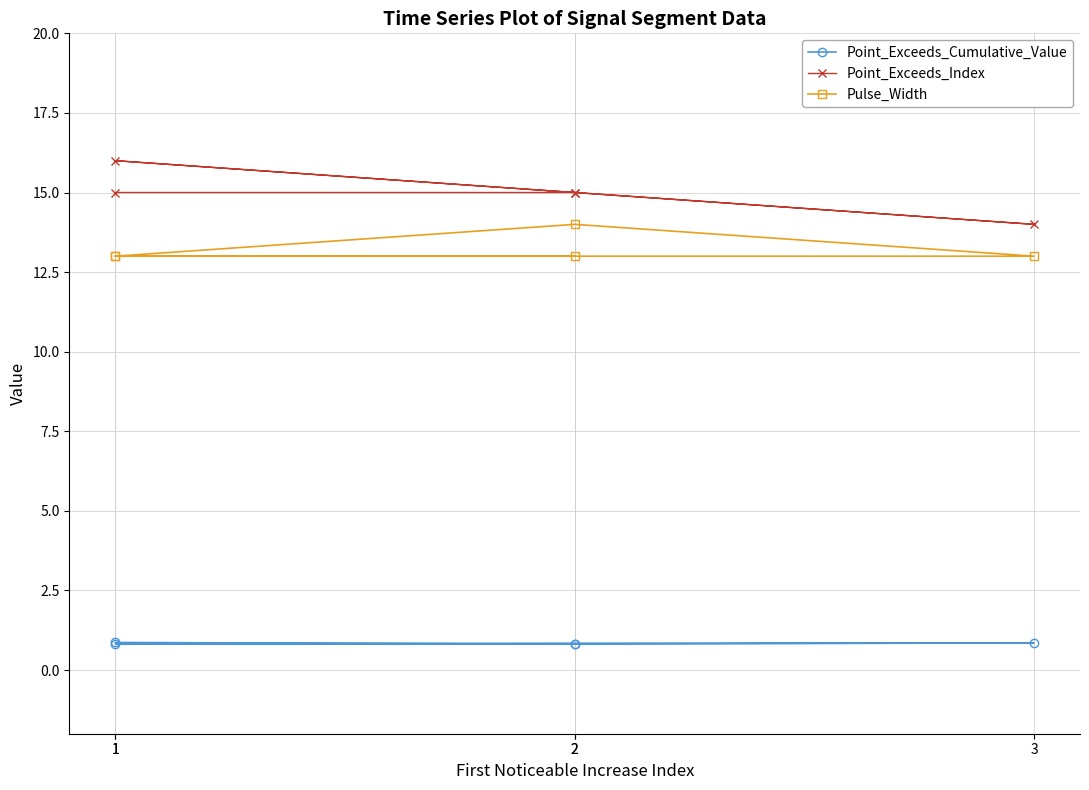

What are all the series names shown in the legend?

Point_Exceeds_Cumulative_Value, Point_Exceeds_Index, Pulse_Width